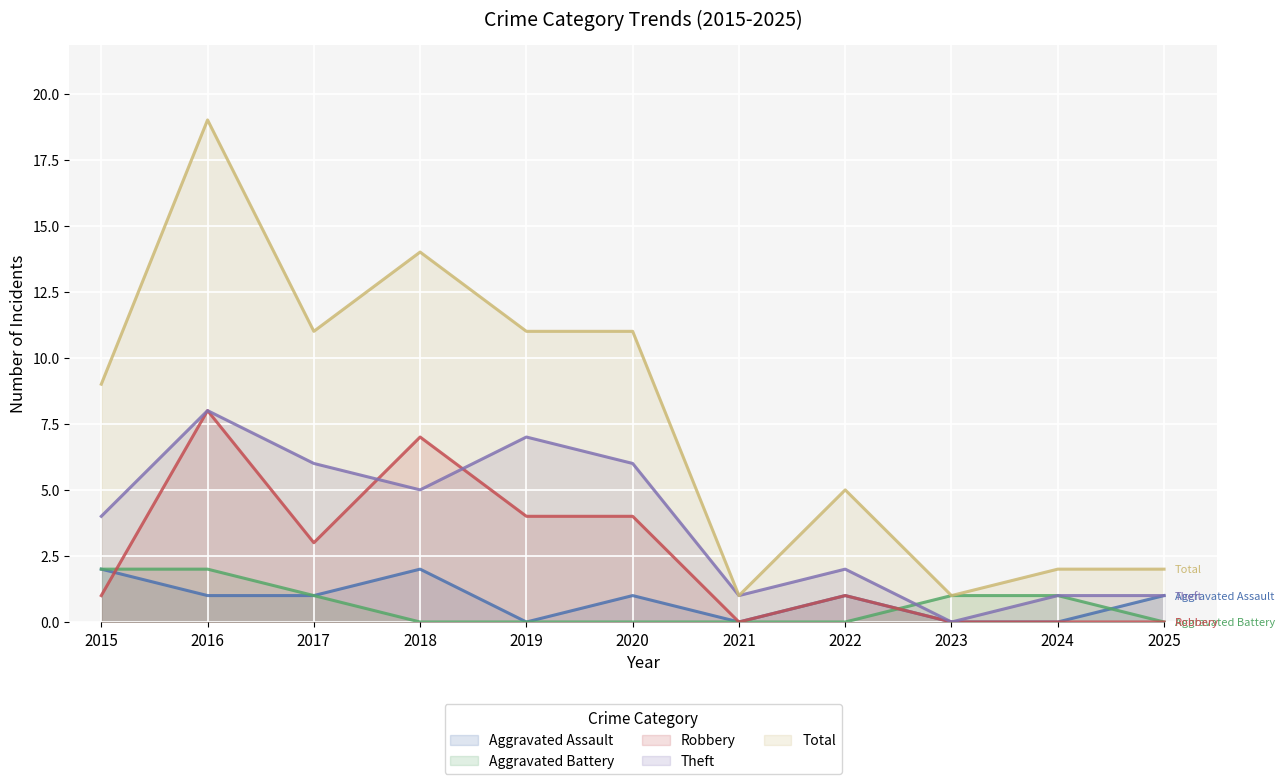

Reading left to right, list all the values displayed in this chart.

Aggravated Assault: 2015=2	2016=1	2017=1	2018=2	2019=0	2020=1	2021=0	2022=1	2023=0	2024=0	2025=1
Aggravated Battery: 2015=2	2016=2	2017=1	2018=0	2019=0	2020=0	2021=0	2022=0	2023=1	2024=1	2025=0
Robbery: 2015=1	2016=8	2017=3	2018=7	2019=4	2020=4	2021=0	2022=1	2023=0	2024=0	2025=0
Theft: 2015=4	2016=8	2017=6	2018=5	2019=7	2020=6	2021=1	2022=2	2023=0	2024=1	2025=1
Total: 2015=9	2016=19	2017=11	2018=14	2019=11	2020=11	2021=1	2022=5	2023=1	2024=2	2025=2